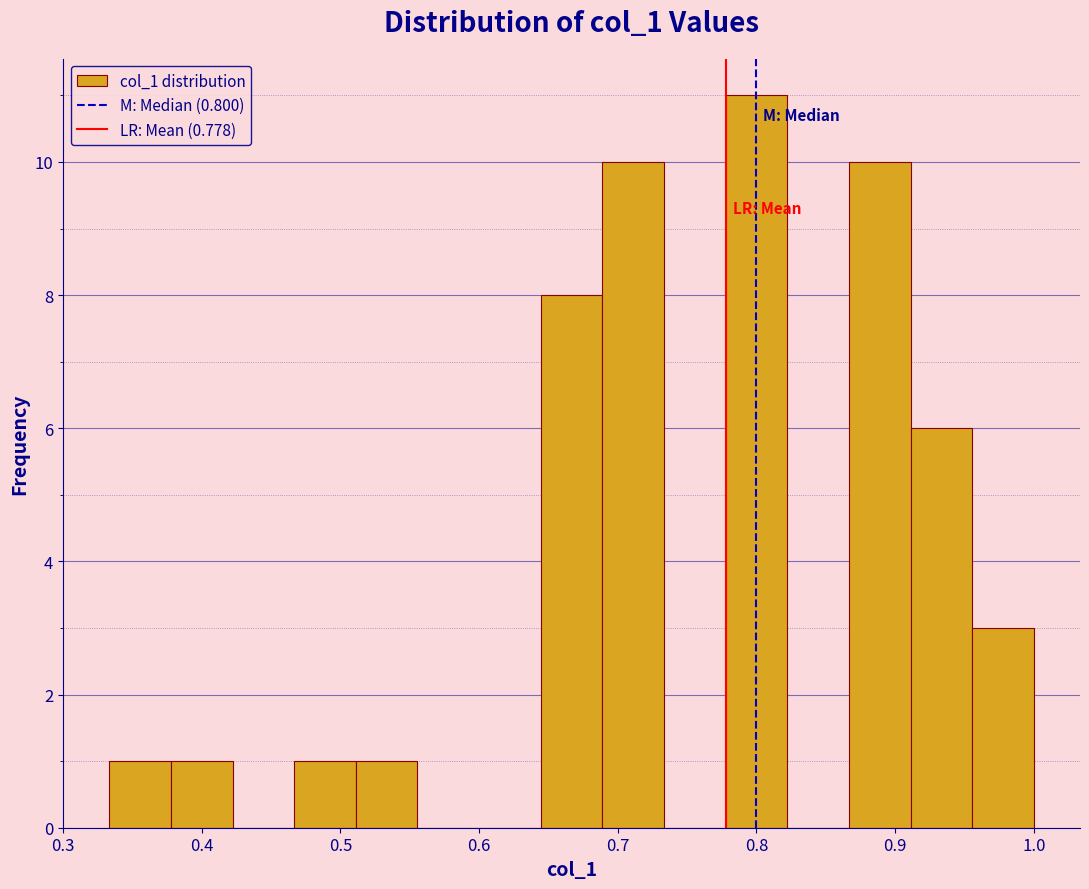

What is the height of the bar covering 0.64 to 0.69 on the x-axis? Neither the bar edges nor the heights are printed on the chart, so give them approximately, as read against the axes.

8